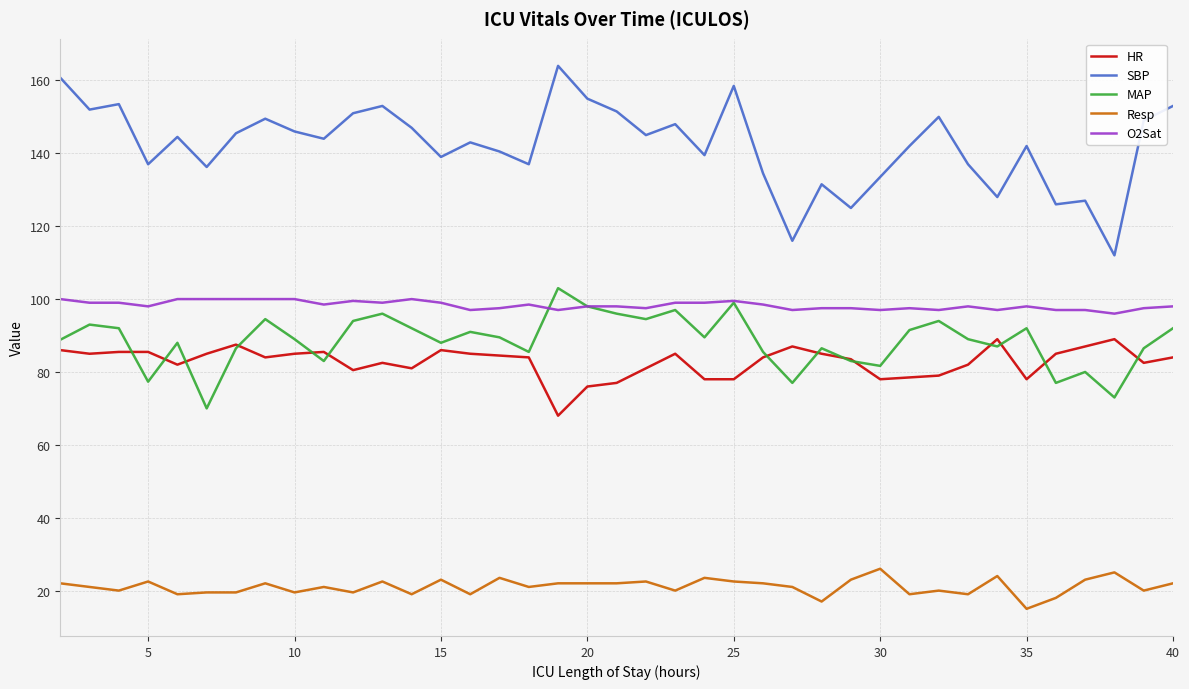

True or false: O2Sat and SBP intersect in this chart.

False